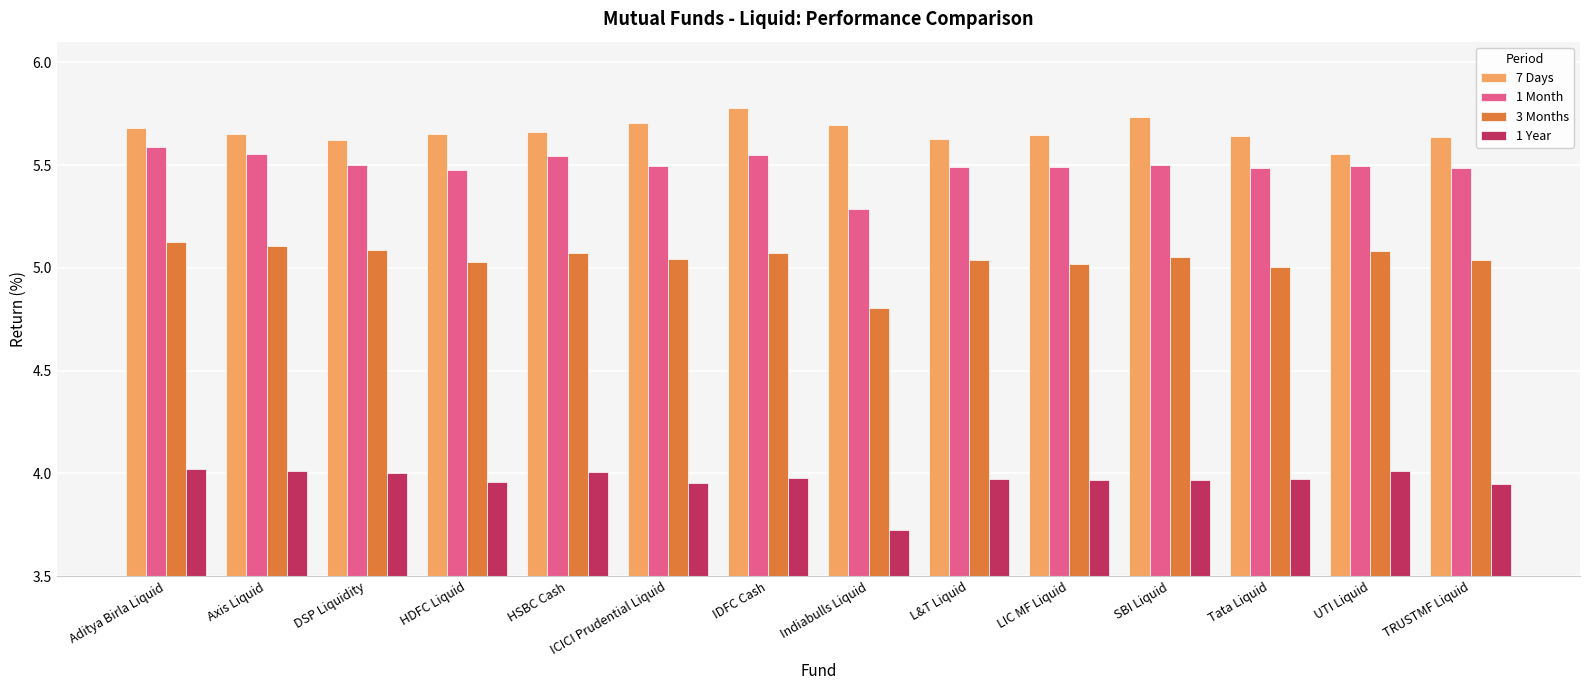

What position from the left is LIC MF Liquid?

10